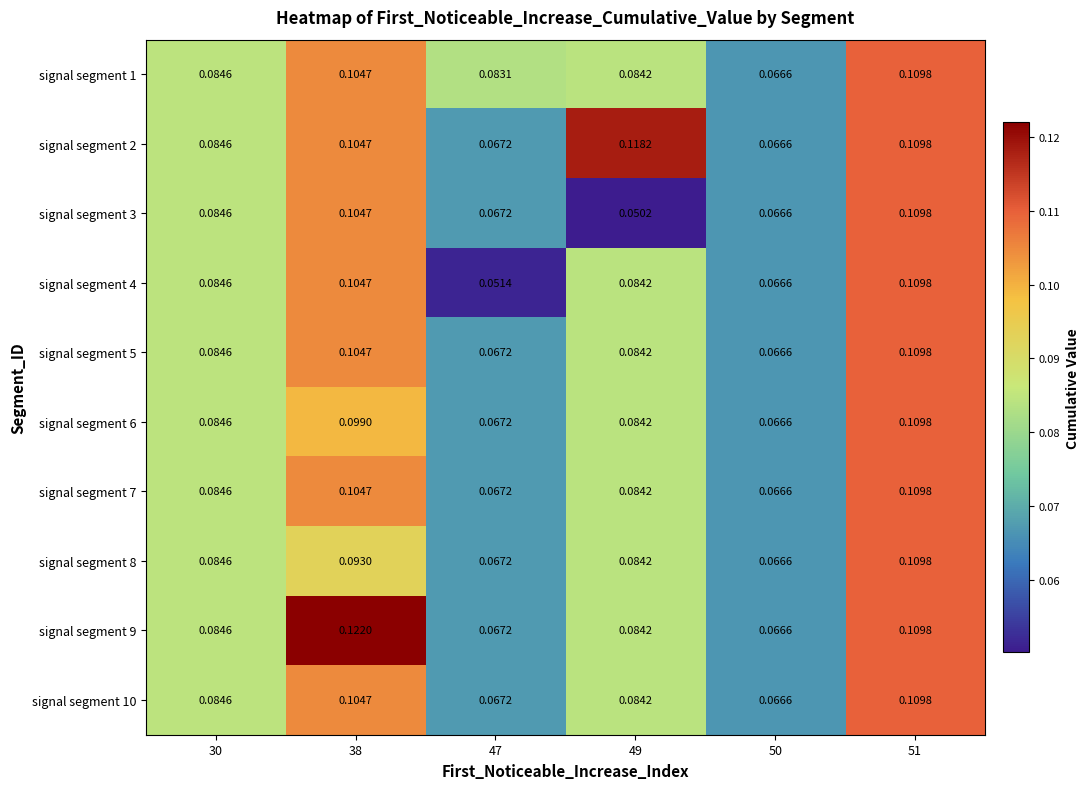

Is the value of signal segment 6 at 38 greater than the value of signal segment 9 at 47?

Yes